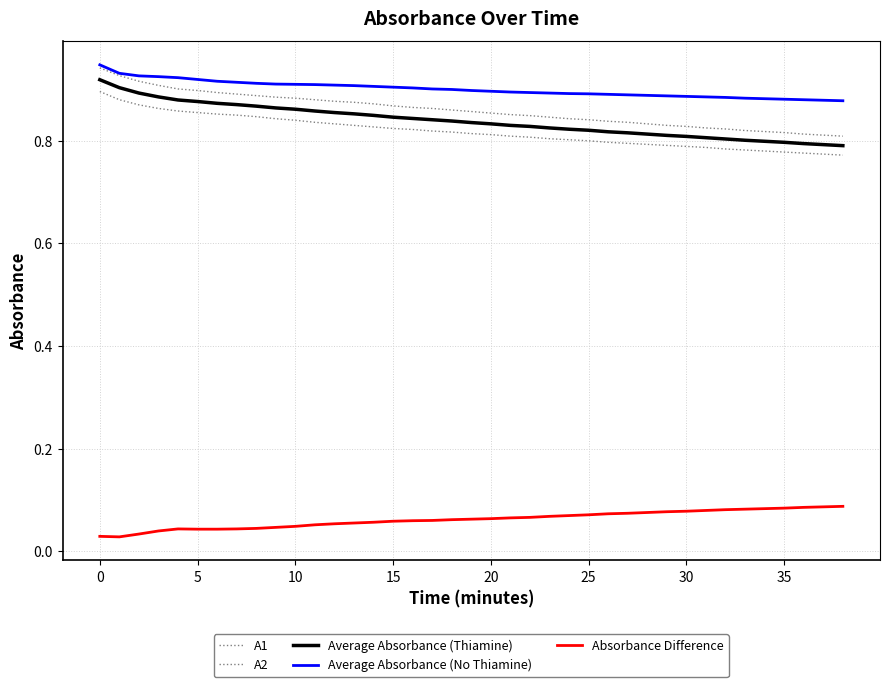

How many lines are shown in the chart?

5